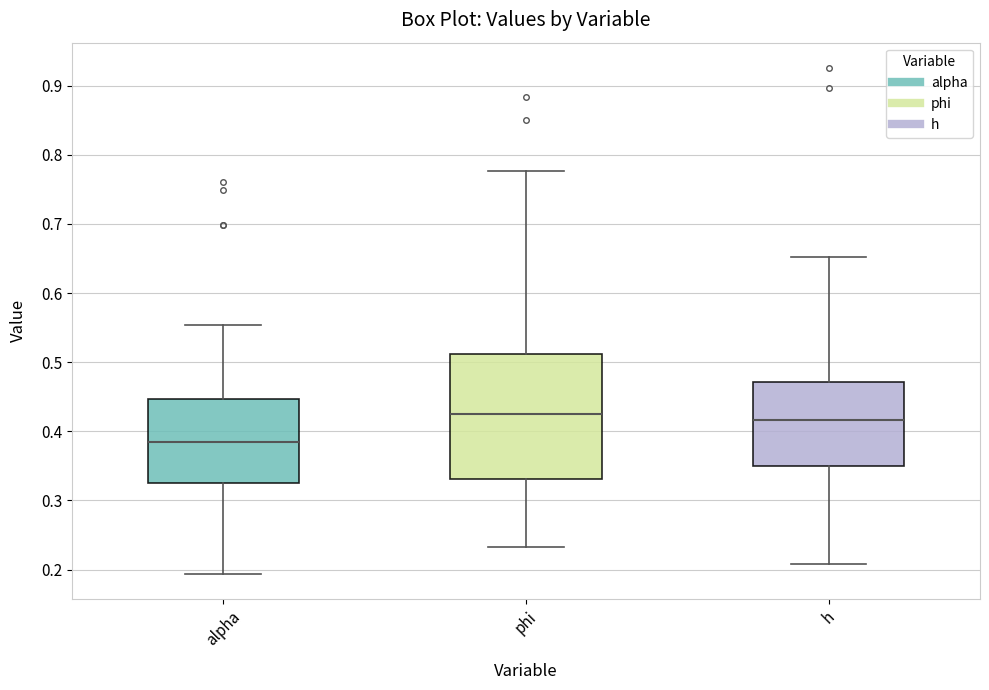

Comparing the boxes themselves (not the whiskers), which one is the tallest?

phi